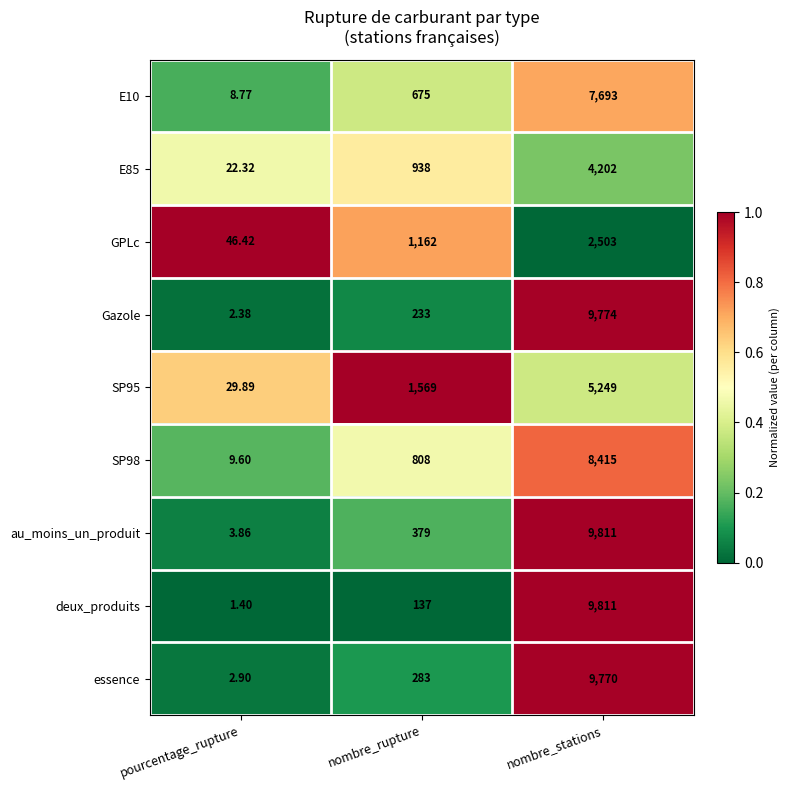

What is the spread (max minus min) of values at pourcentage_rupture?

45.0